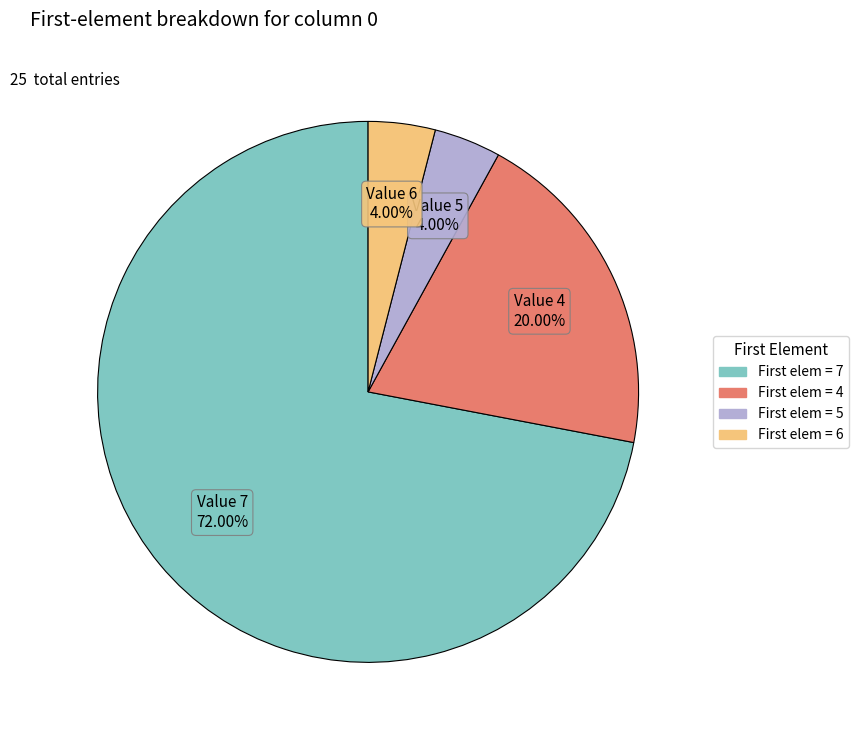

Is there a majority slice in this chart?

Yes